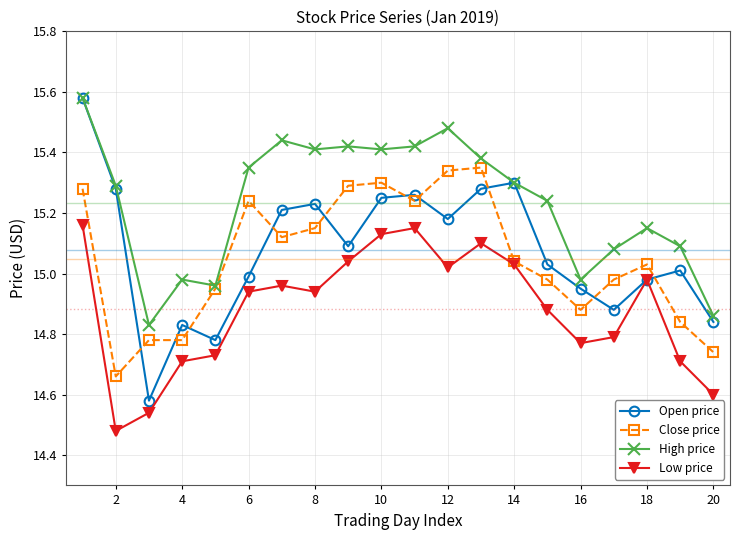

True or false: Close price has more than 1 interior local peaks.

True